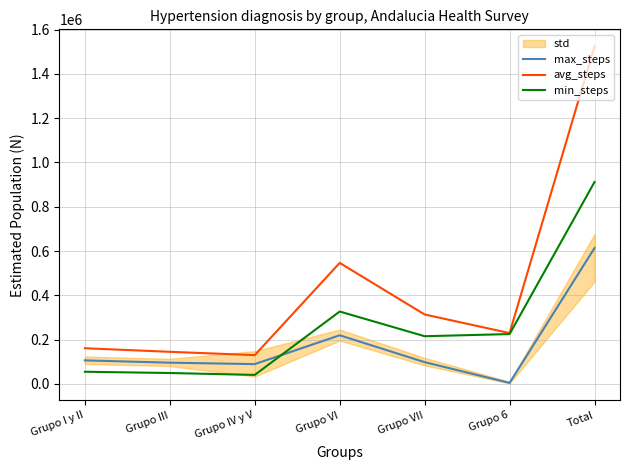

At which label is min_steps closest to 476079?

Grupo VI